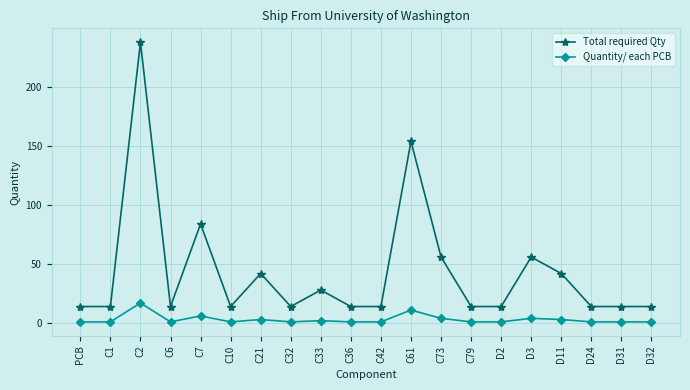

What is the total value across all series at D11?

45